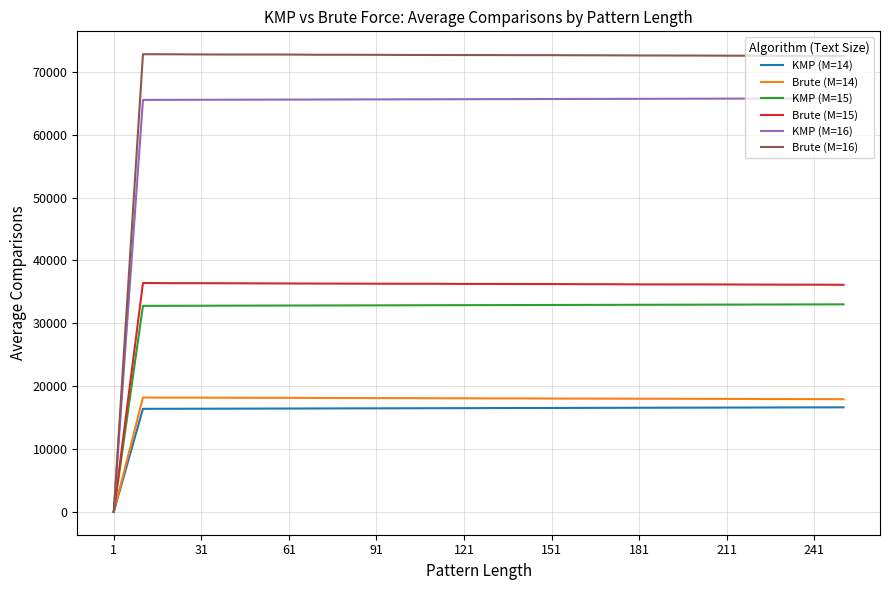

What is the maximum value shown in the chart?

72815.2